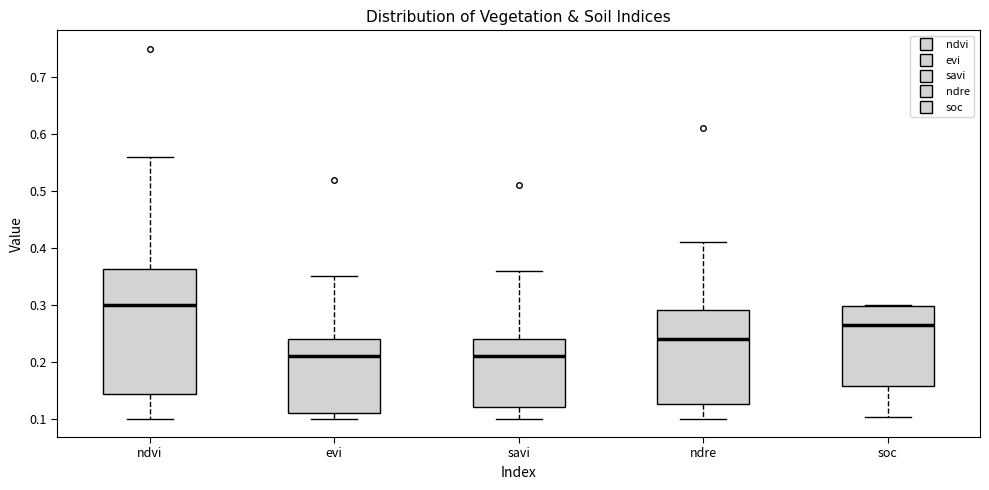

Reading left to right, transcribe this box plot: for each box, give where its median line is, the range the box spans, and where its two whiskers end, as read against the y-axis. The values are not printed on the chart, so give them approximately, as read against the axis.

ndvi: median 0.30, box 0.14 to 0.36, whiskers 0.10 to 0.56
evi: median 0.21, box 0.11 to 0.24, whiskers 0.10 to 0.35
savi: median 0.21, box 0.12 to 0.24, whiskers 0.10 to 0.36
ndre: median 0.24, box 0.13 to 0.29, whiskers 0.10 to 0.41
soc: median 0.27, box 0.16 to 0.30, whiskers 0.10 to 0.30